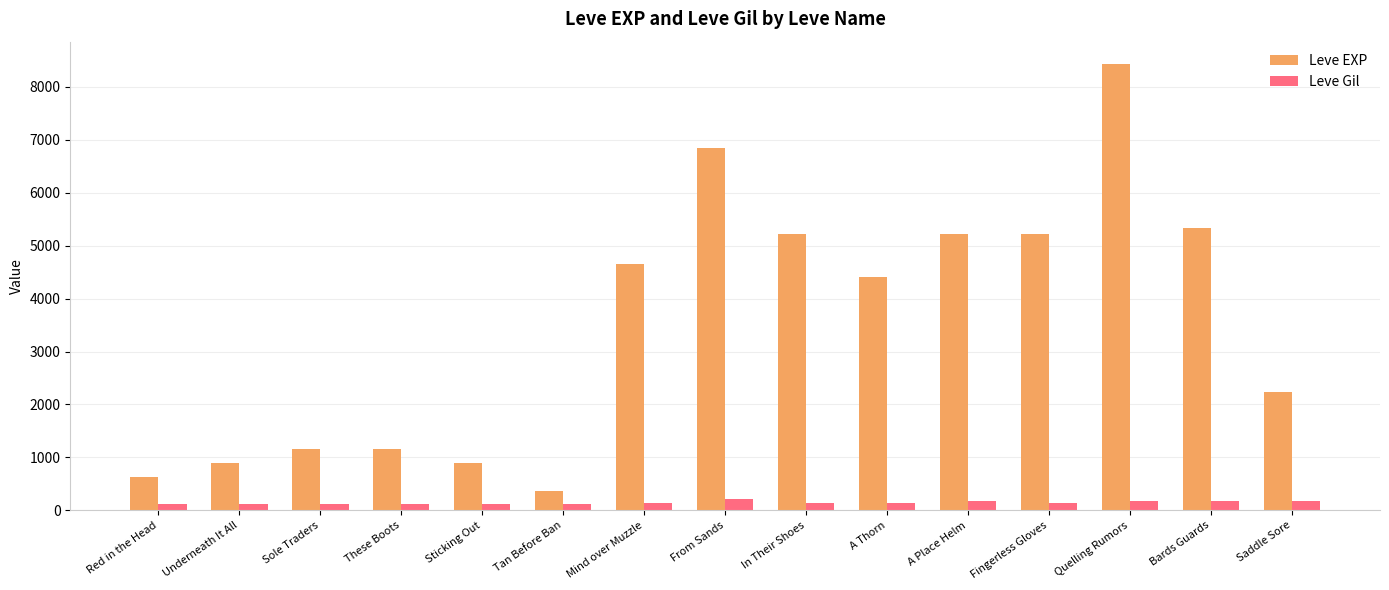

What is the value of the Leve Gil bar at the 3rd from the left?

113